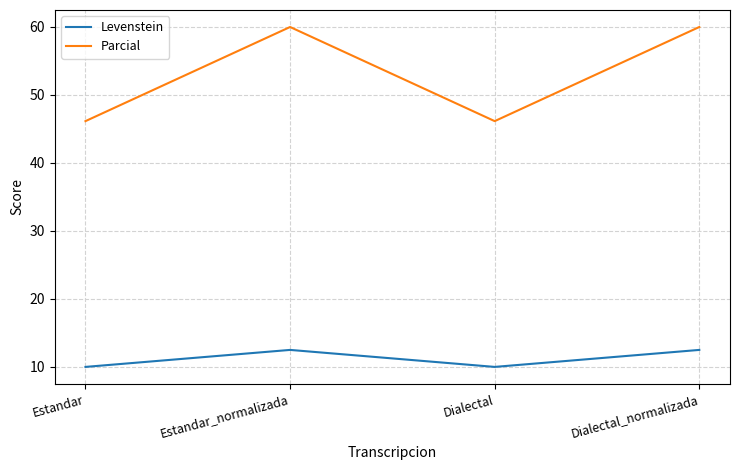

Rank the series by their average value, from highest to lowest.

Parcial, Levenstein